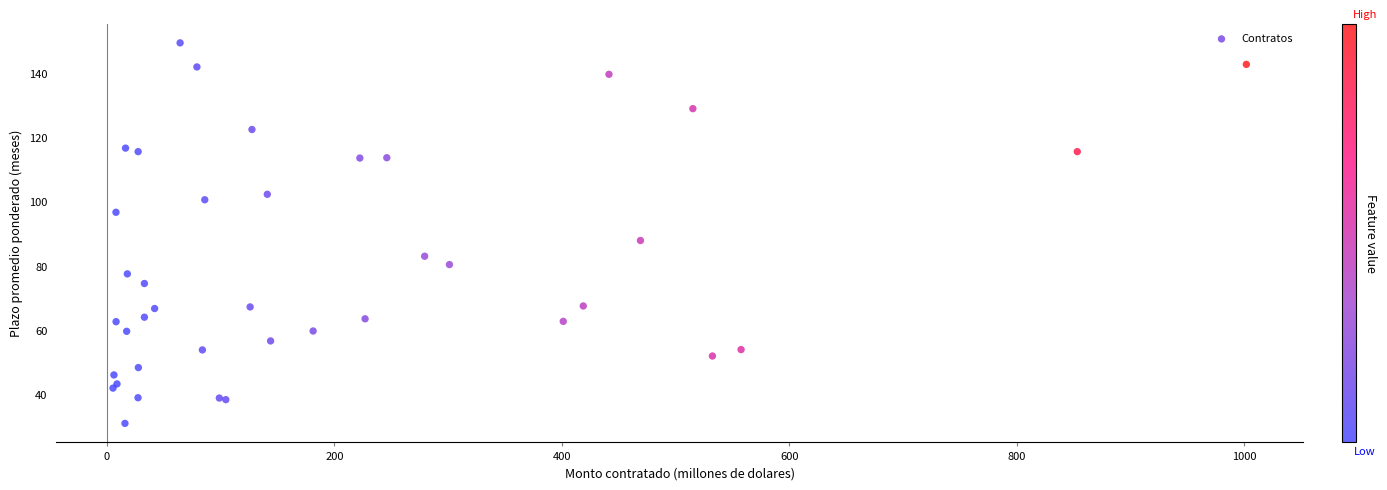

What Y value in the scatter plot is closest to 90?

88.0